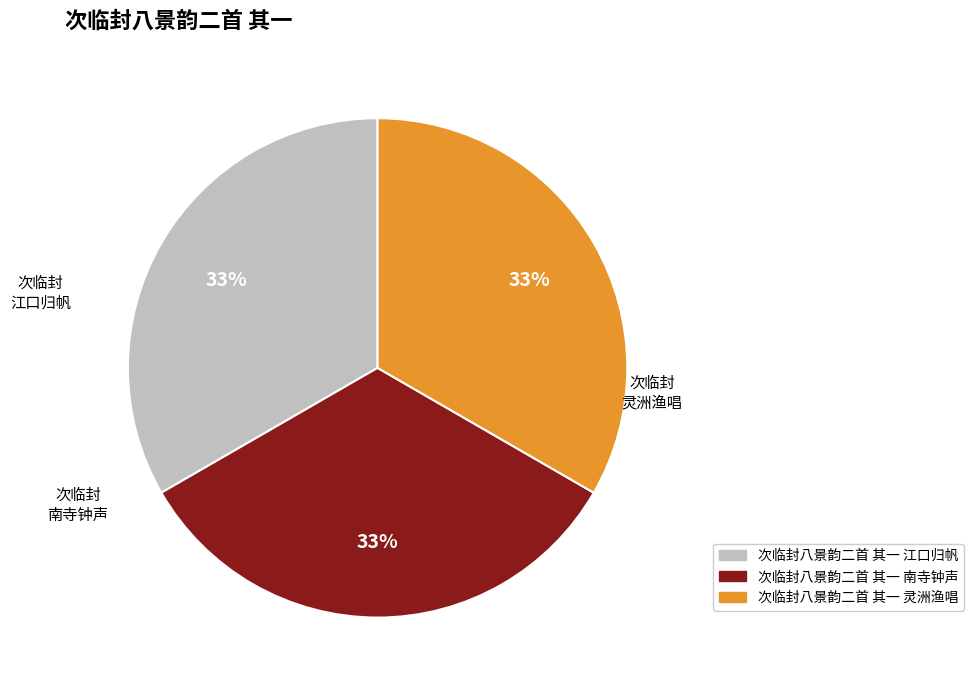

What is the ratio of the value at 次临封八景韵二首 其一 南寺钟声 to the value at 次临封八景韵二首 其一 江口归帆?

1.0